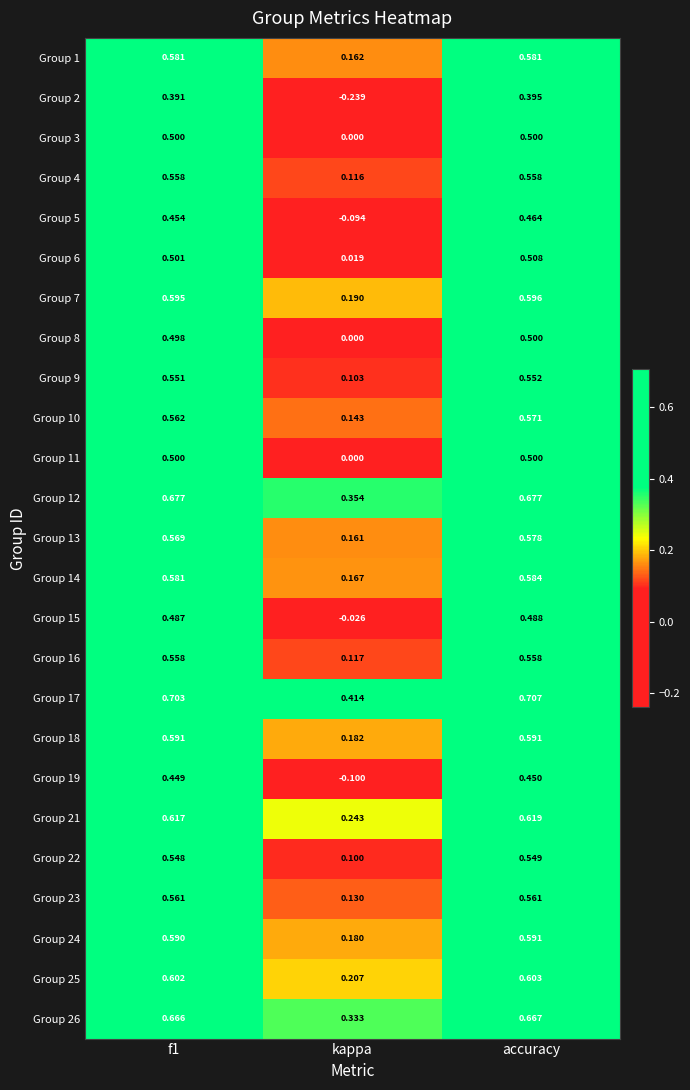

Where is Group 9 nearest to the value 0?

kappa